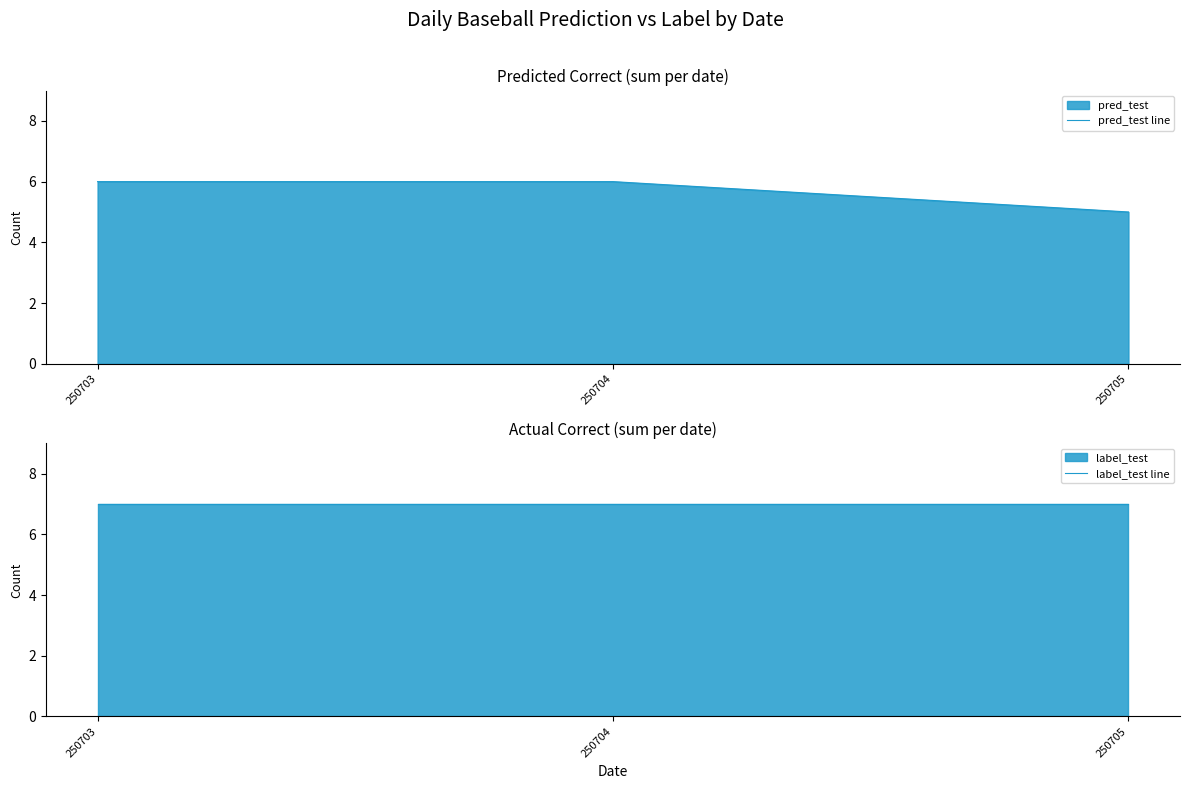

What is the sum of all label_test line values?

21